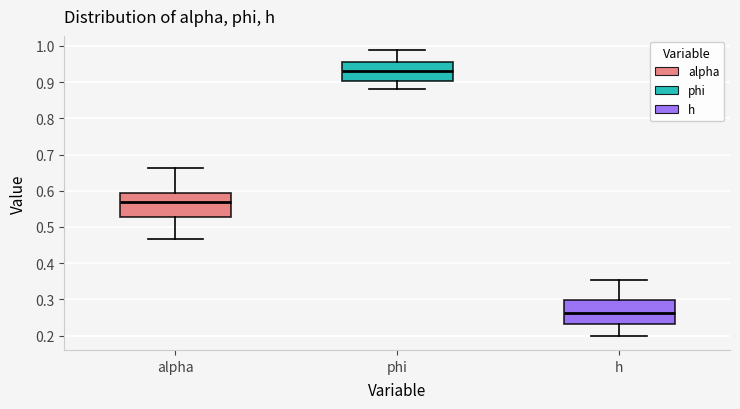

Reading left to right, transcribe this box plot: for each box, give where its median line is, the range the box spans, and where its two whiskers end, as read against the y-axis. The values are not printed on the chart, so give them approximately, as read against the axis.

alpha: median 0.57, box 0.53 to 0.59, whiskers 0.47 to 0.66
phi: median 0.93, box 0.90 to 0.96, whiskers 0.88 to 0.99
h: median 0.26, box 0.23 to 0.30, whiskers 0.20 to 0.35